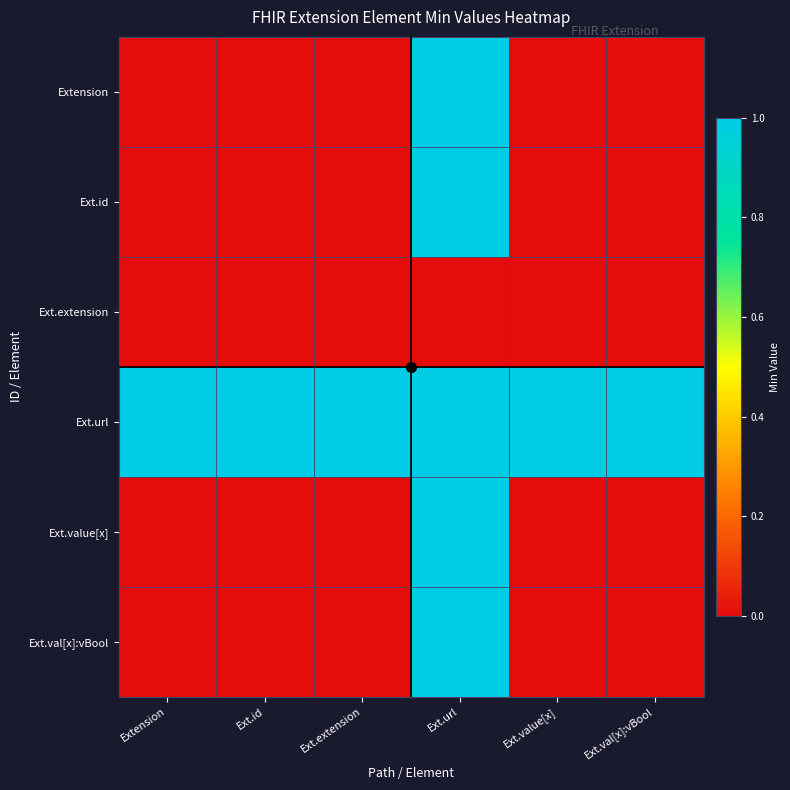

Reading left to right, transcribe all the data shown in this chart.

Extension: Extension=0	Ext.id=0	Ext.extension=0	Ext.url=1	Ext.value[x]=0	Ext.val[x]:vBool=0
Ext.id: Extension=0	Ext.id=0	Ext.extension=0	Ext.url=1	Ext.value[x]=0	Ext.val[x]:vBool=0
Ext.extension: Extension=0	Ext.id=0	Ext.extension=0	Ext.url=0	Ext.value[x]=0	Ext.val[x]:vBool=0
Ext.url: Extension=1	Ext.id=1	Ext.extension=1	Ext.url=1	Ext.value[x]=1	Ext.val[x]:vBool=1
Ext.value[x]: Extension=0	Ext.id=0	Ext.extension=0	Ext.url=1	Ext.value[x]=0	Ext.val[x]:vBool=0
Ext.val[x]:vBool: Extension=0	Ext.id=0	Ext.extension=0	Ext.url=1	Ext.value[x]=0	Ext.val[x]:vBool=0